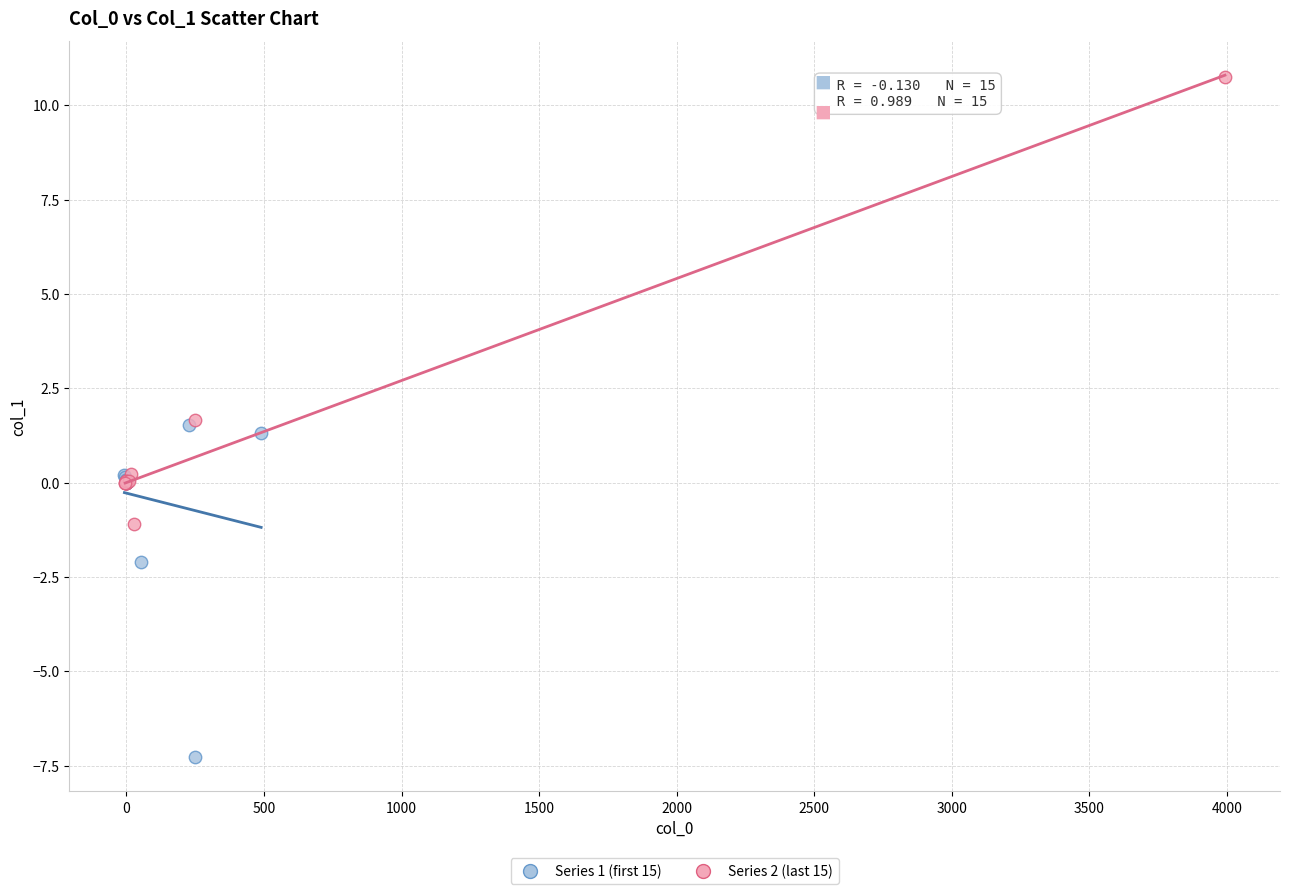

Which series has the largest Y range (max minus min)?

Series 2 (last 15)